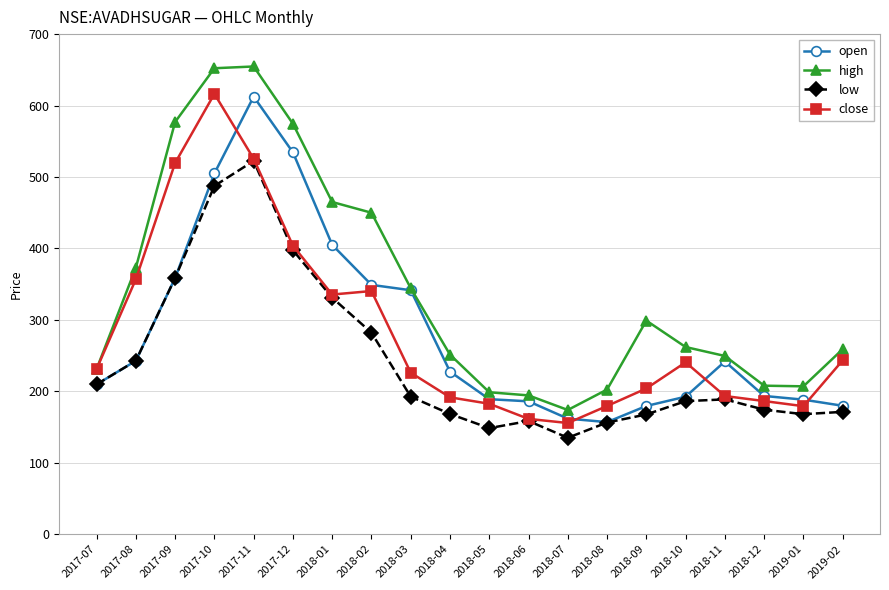

What is the value of the open point at the 16th from the left?

192.5